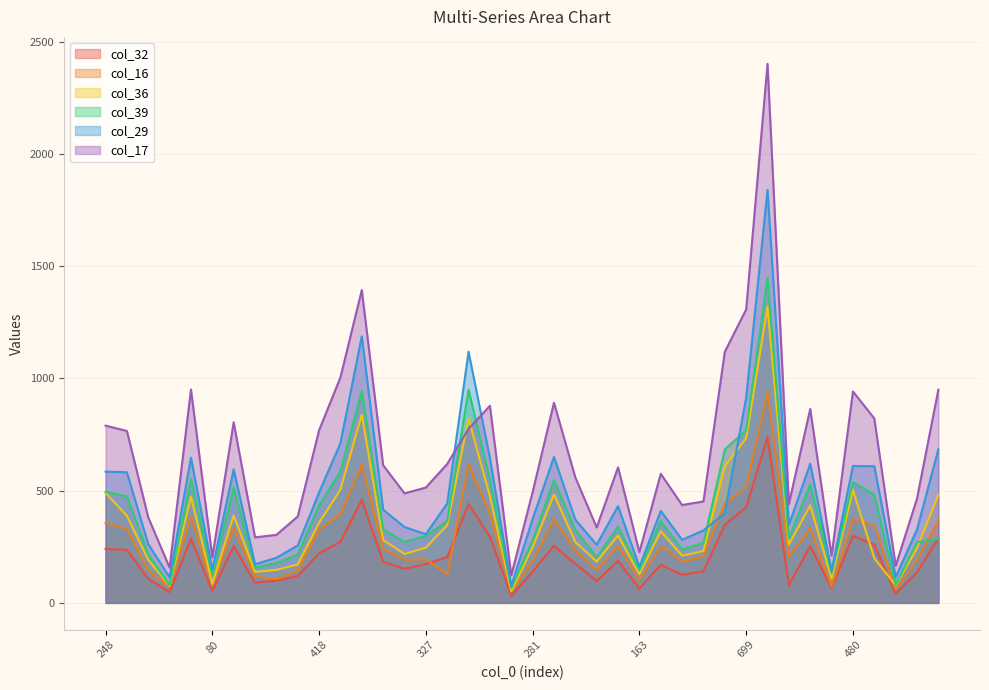

At which label is col_17 closest to 1262?

699